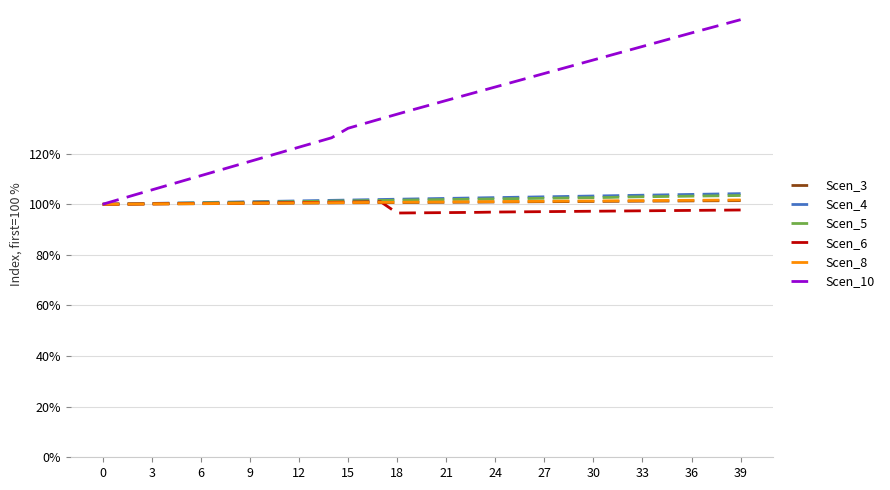

Which series has the widest spread of values?

Scen_10